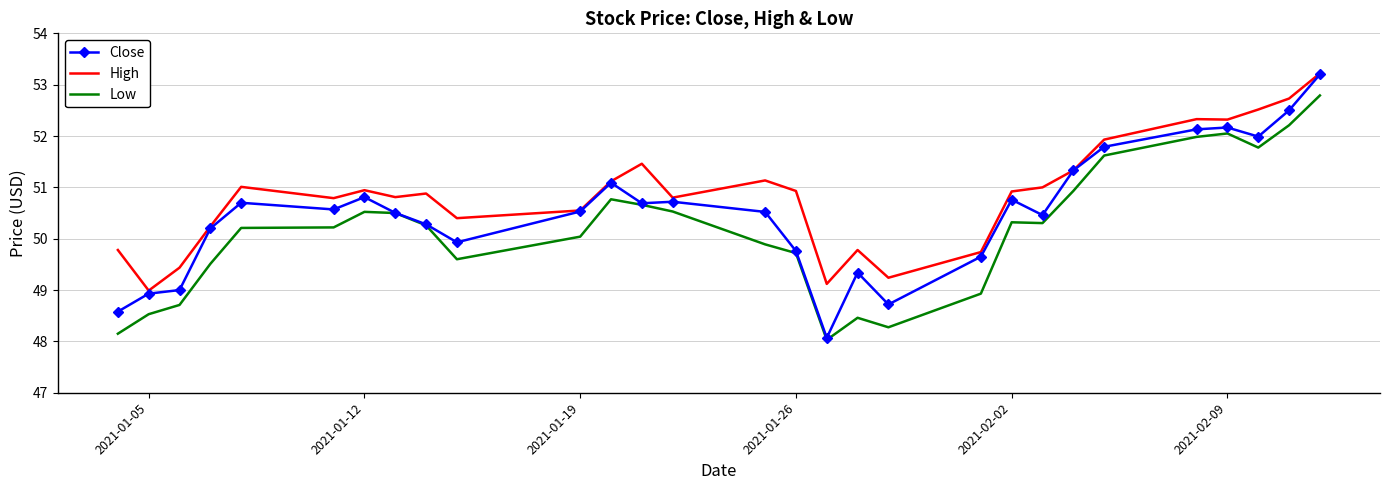

List the series in order of their overall mean, highest first.

High, Close, Low